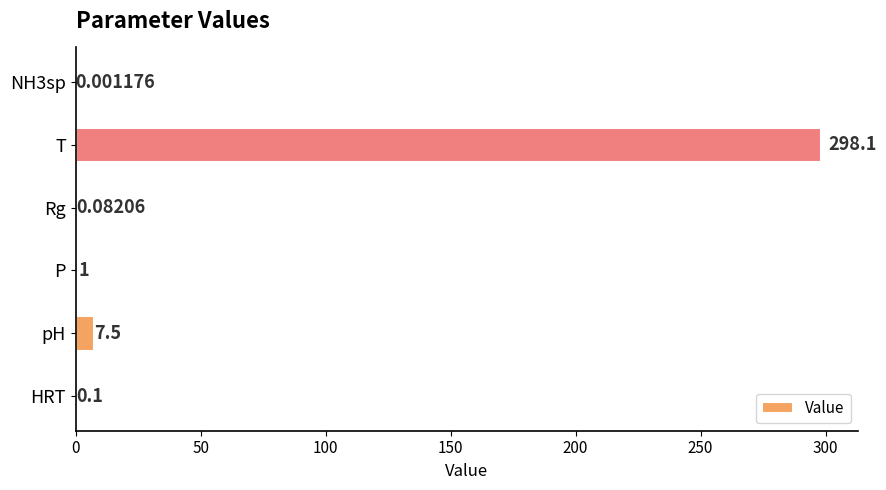

At which label is the value closest to 149?

pH